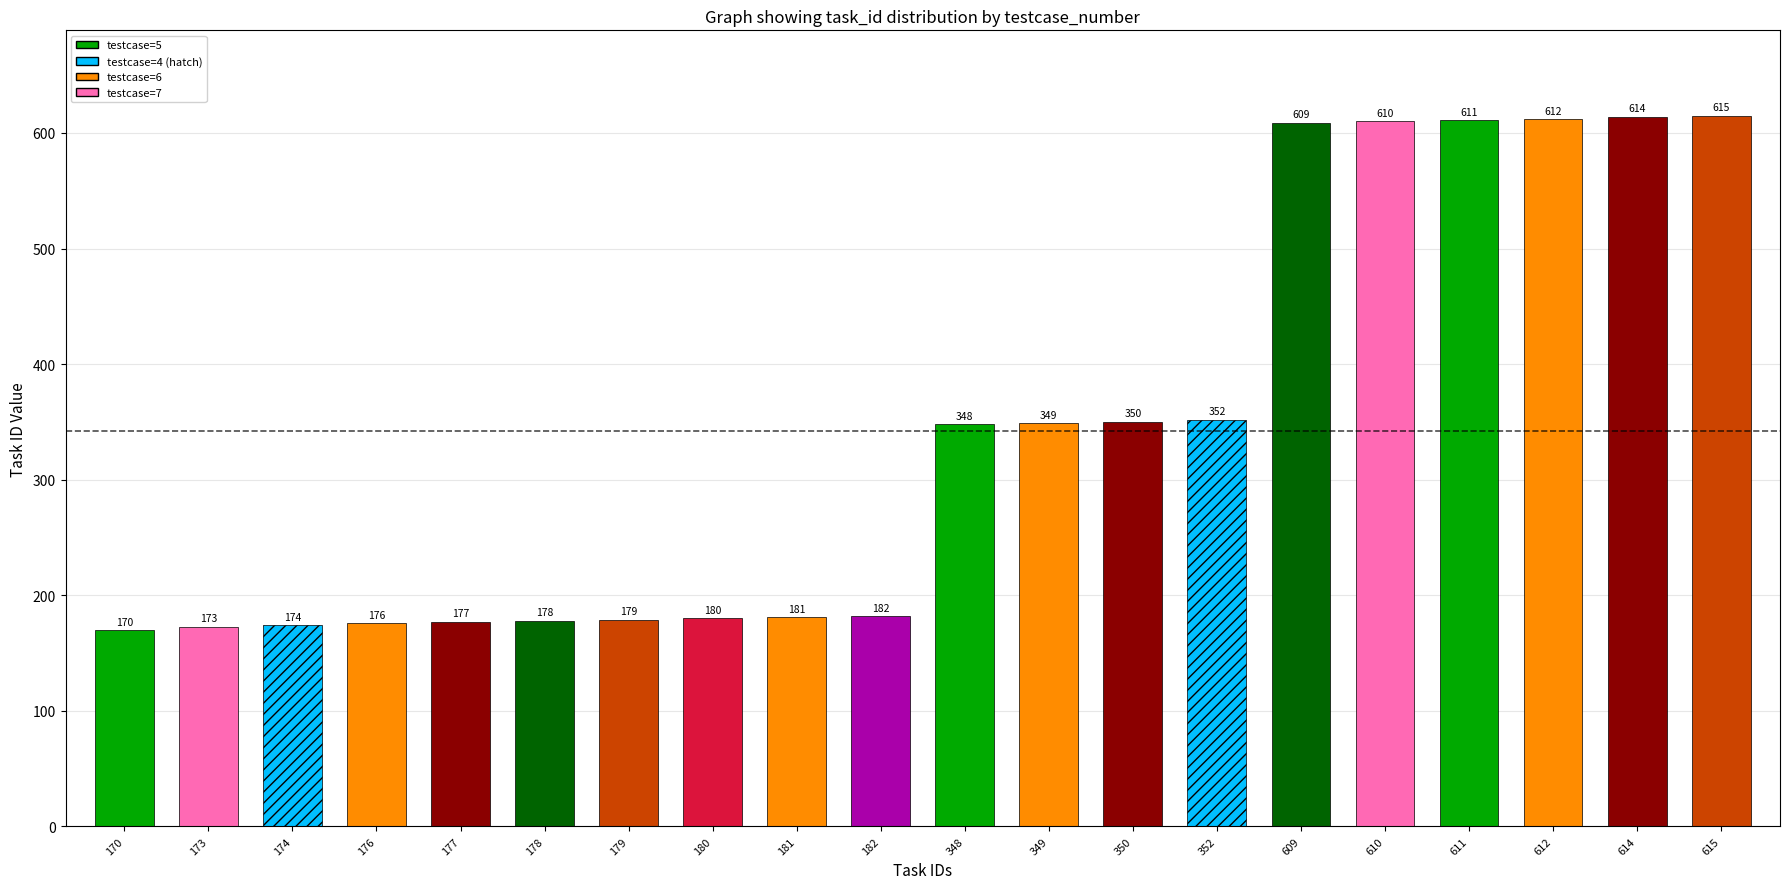

Is it true that the value at 611 is 143?

False